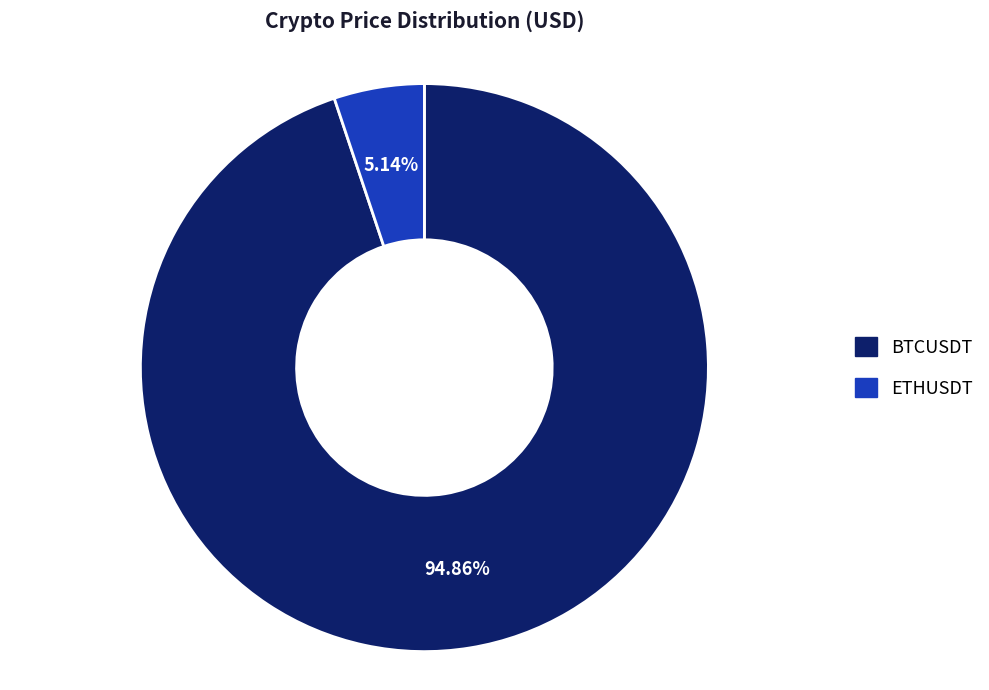

To the nearest percent, what percentage of the pie is ETHUSDT?

5%